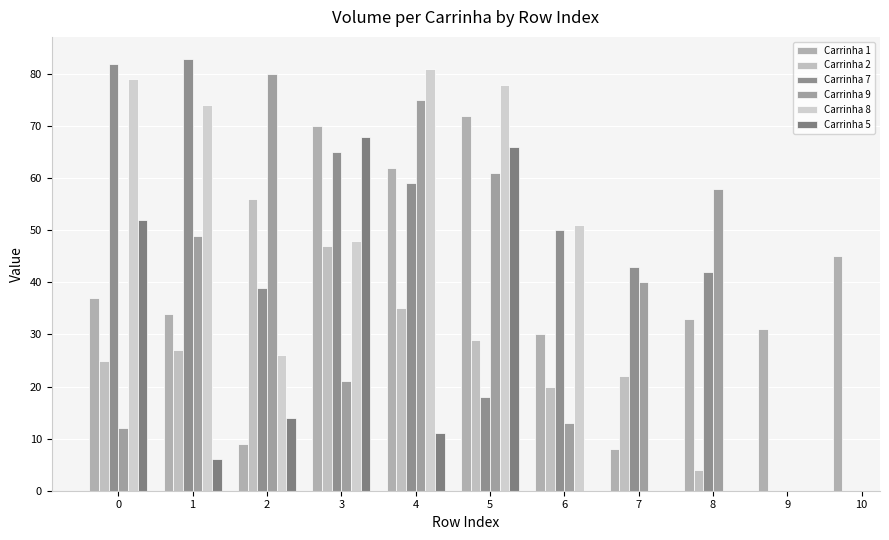

What is the difference between the Carrinha 1 values at 2 and 6?

21.0